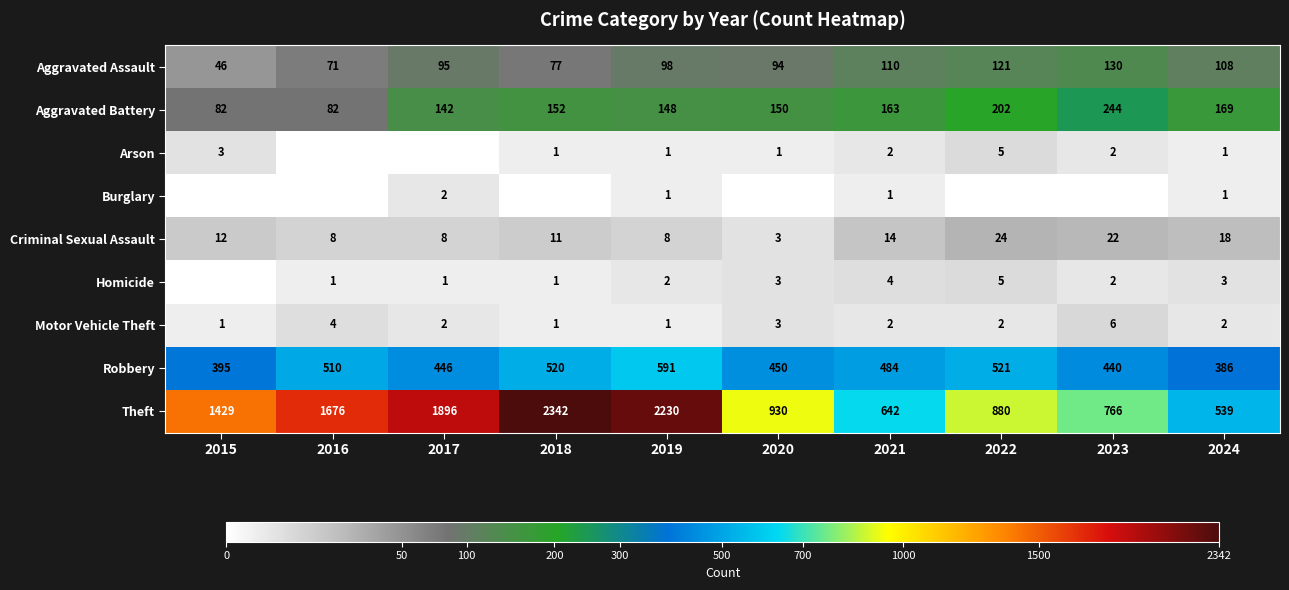

What is the lowest value of the Robbery series?

386